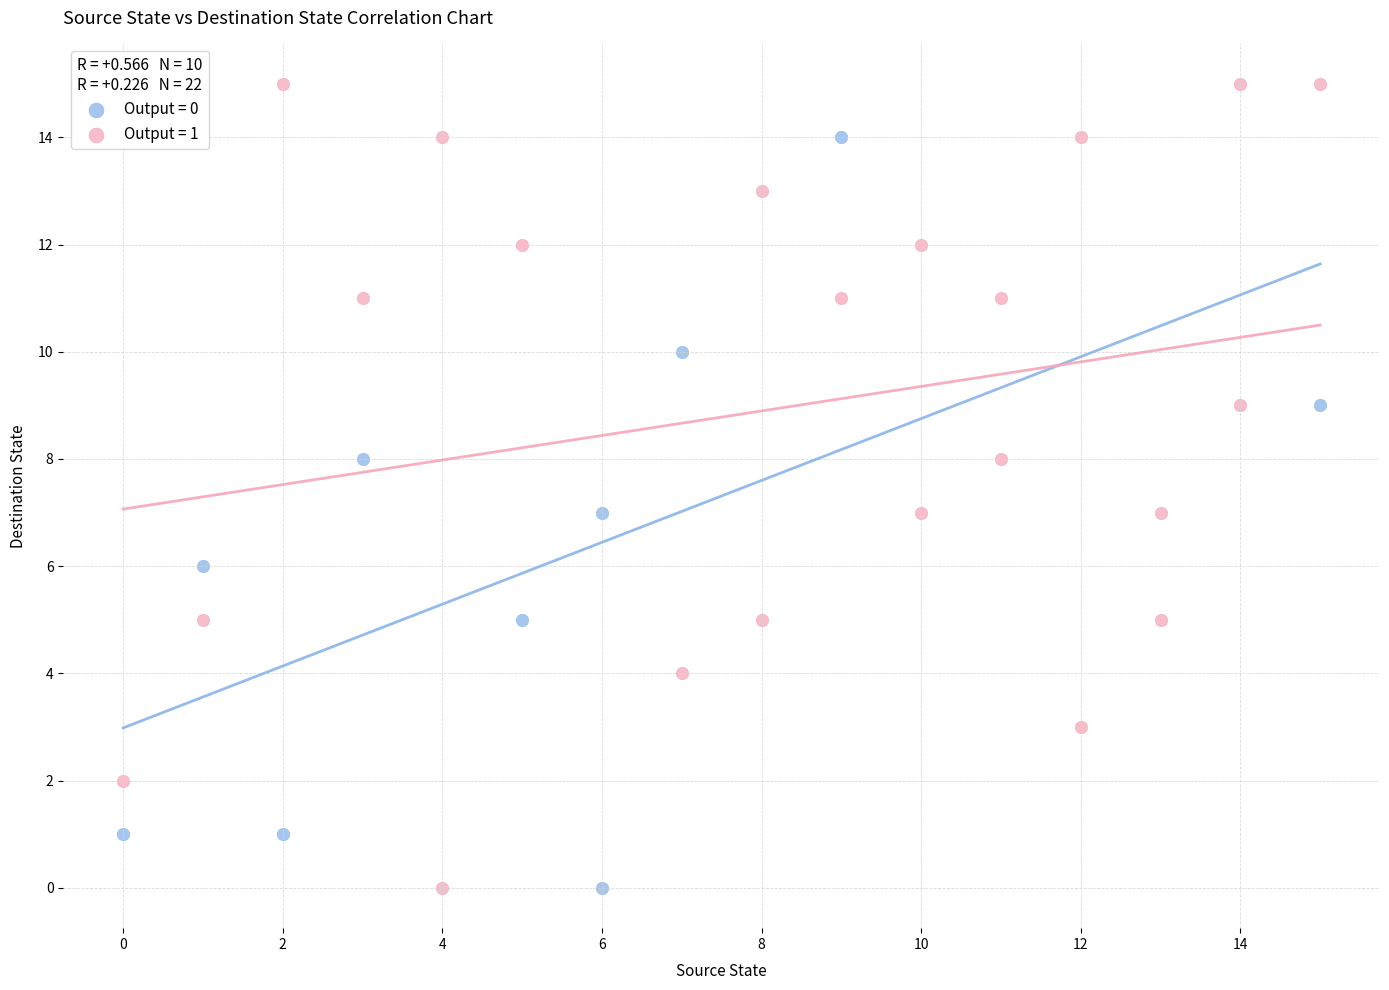

Which series reaches the maximum Y coordinate?

Output = 1